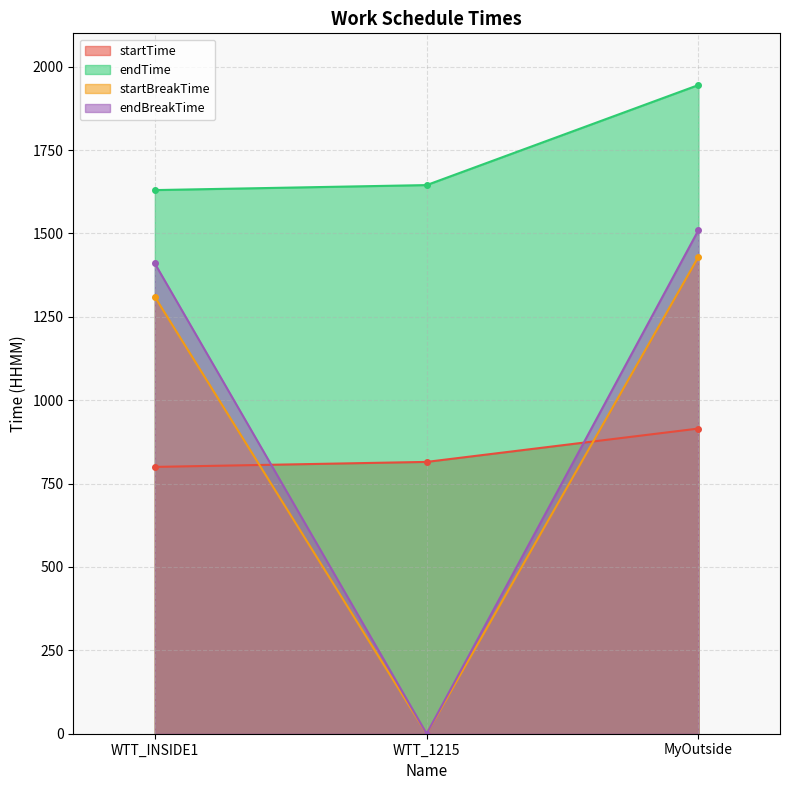

How many values in the endBreakTime series are below 1410?

1